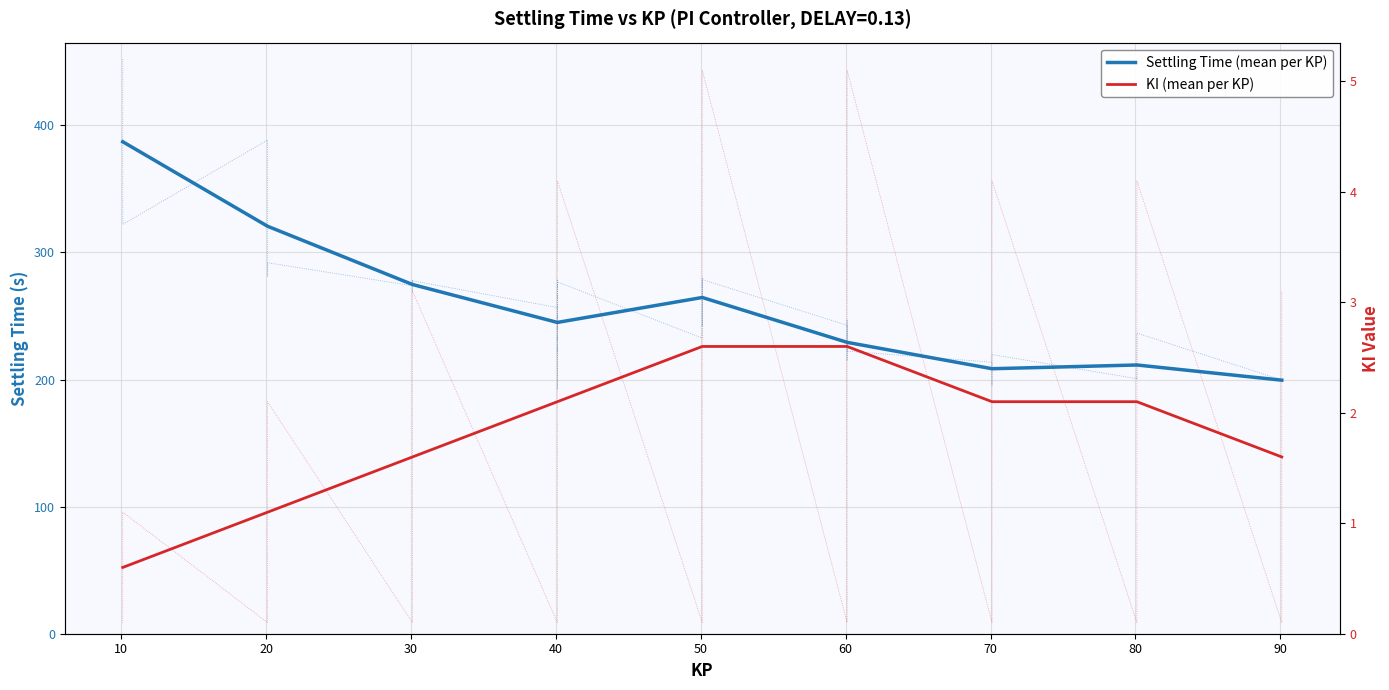

Reading left to right, extract all data points from this chart.

Settling Time (mean per KP): 387.1	320.6	274.7	244.9	264.5	229.2	208.5	211.4	199.5
KI (mean per KP): 0.6	1.1	1.6	2.1	2.6	2.6	2.1	2.1	1.6